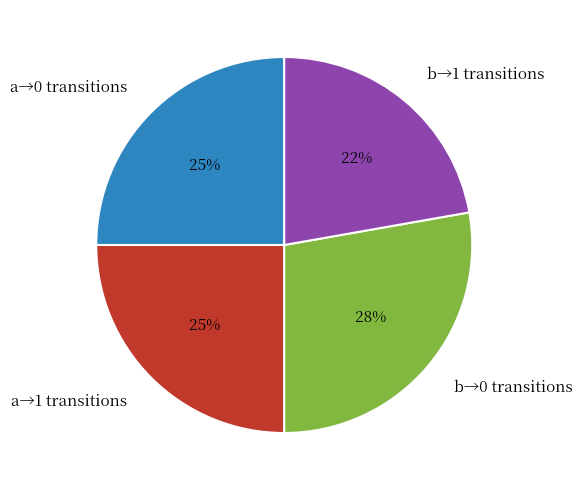

To the nearest percent, what percentage of the pie is b→0 transitions?

28%